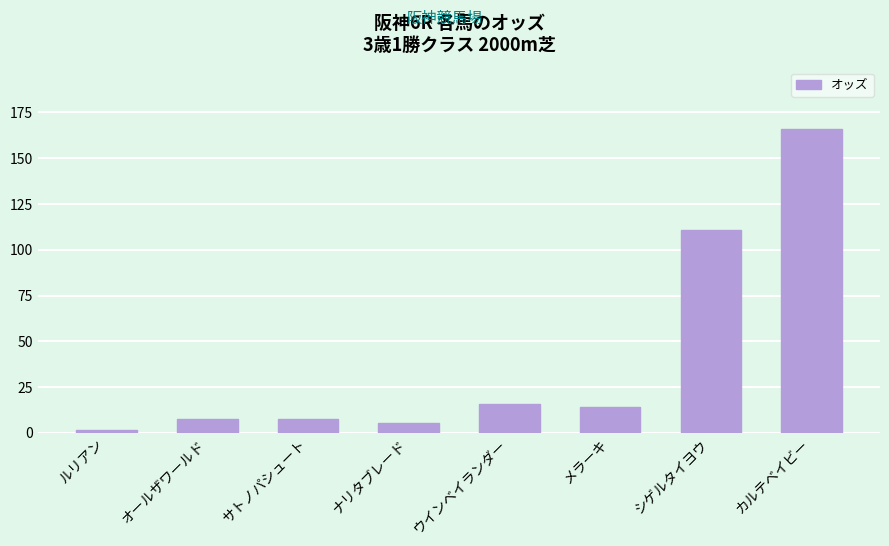

Which label corresponds to the largest value in the chart?

カルテベイビー